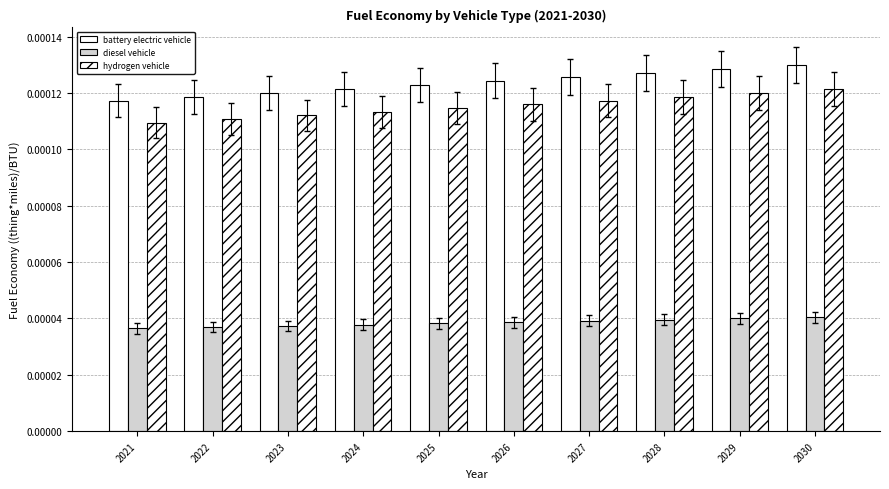

How many groups of bars are there?

10